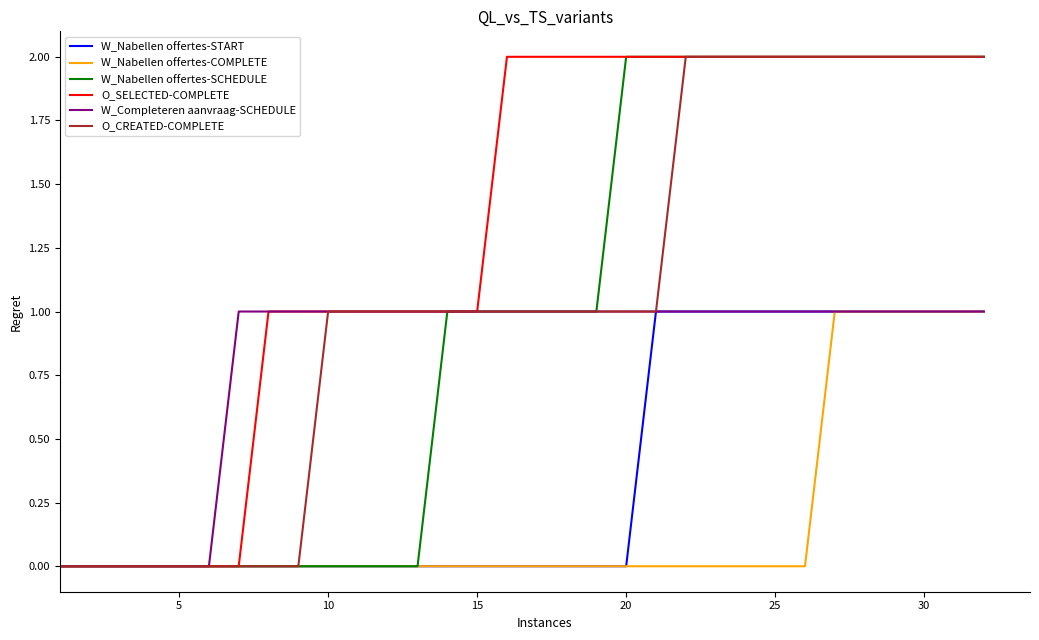

Which series has the largest total across all categories?

O_SELECTED-COMPLETE